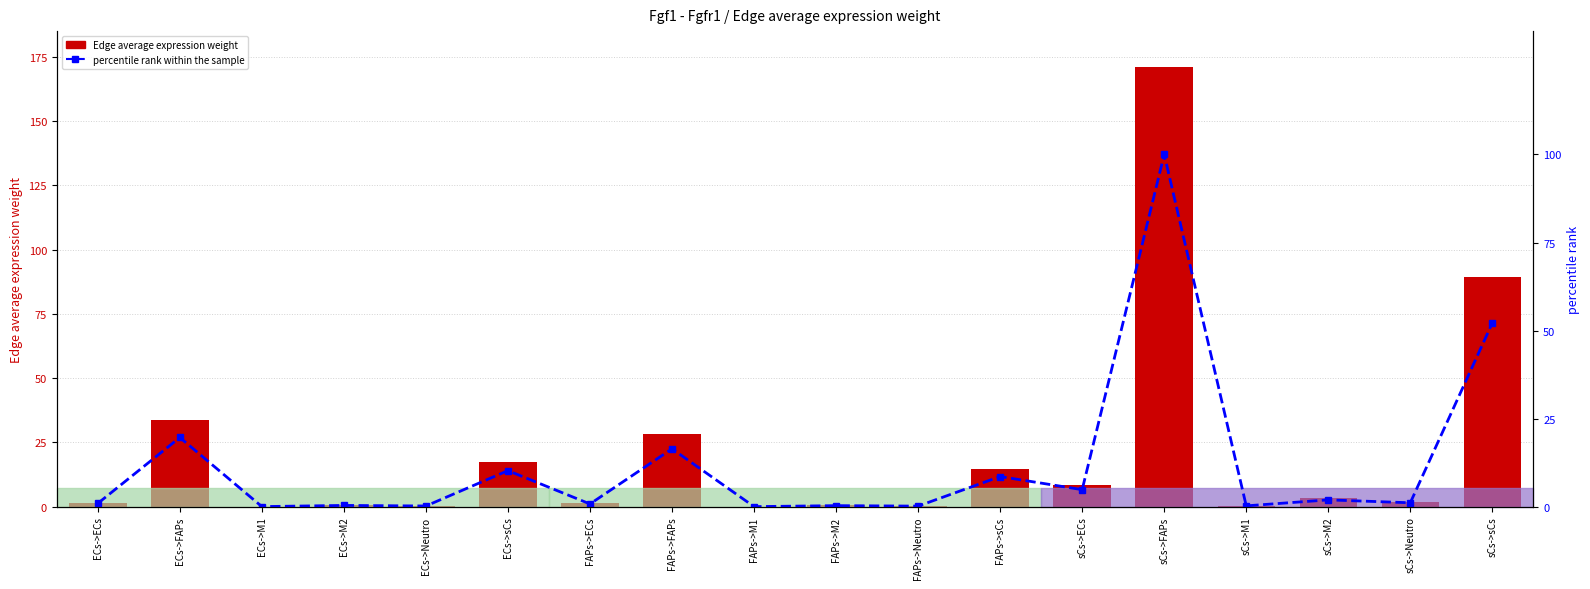

At which category is the sum across all series the highest?

sCs->FAPs